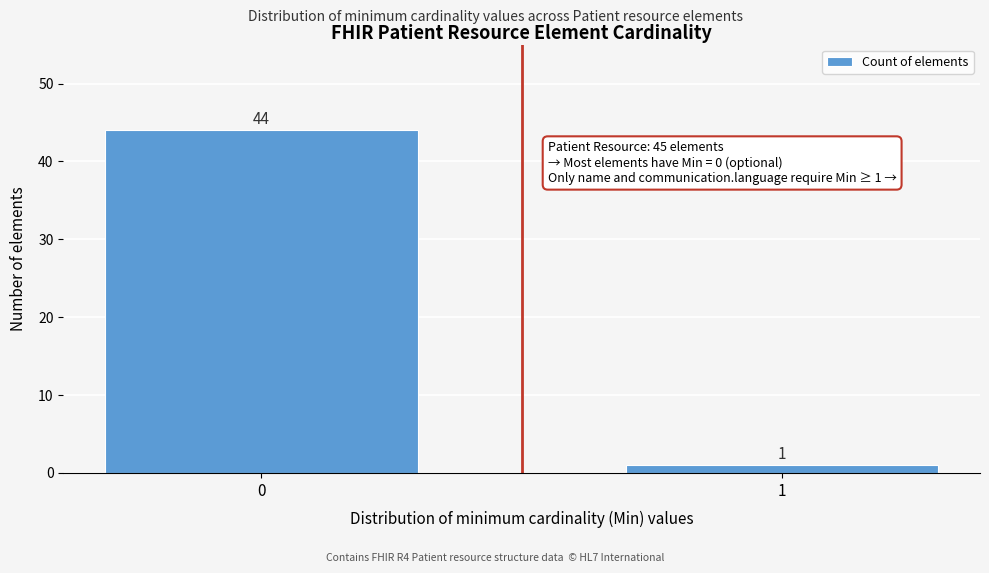

Reading right to left, what are all the values shown in this chart?

1=1	0=44